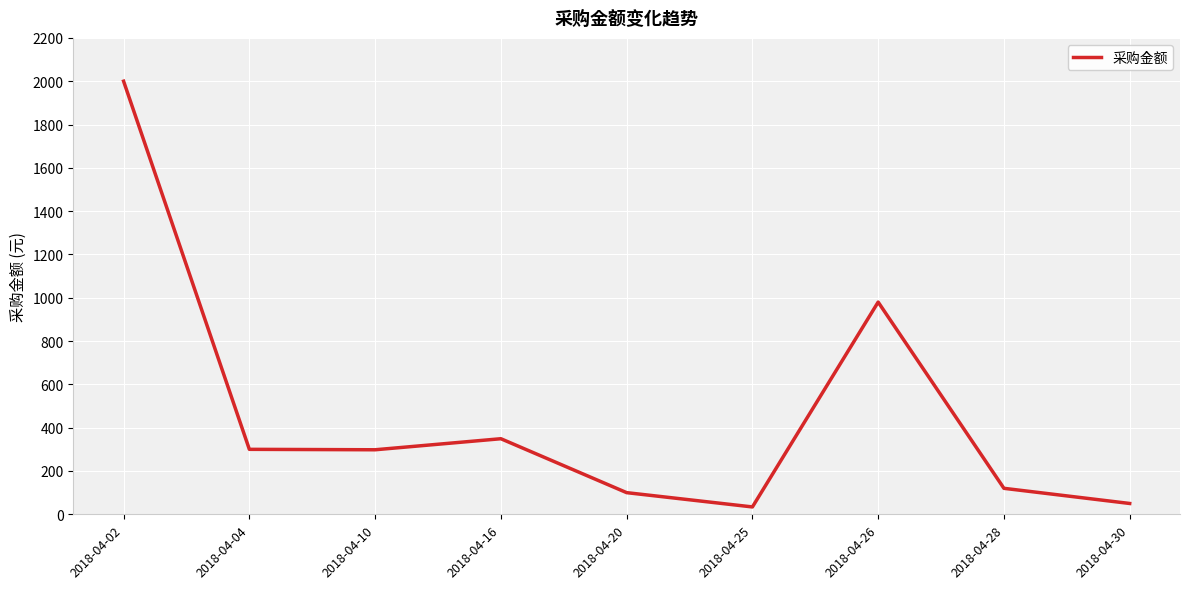

How many interior local peaks (higher than both neighbors) does the data have?

2